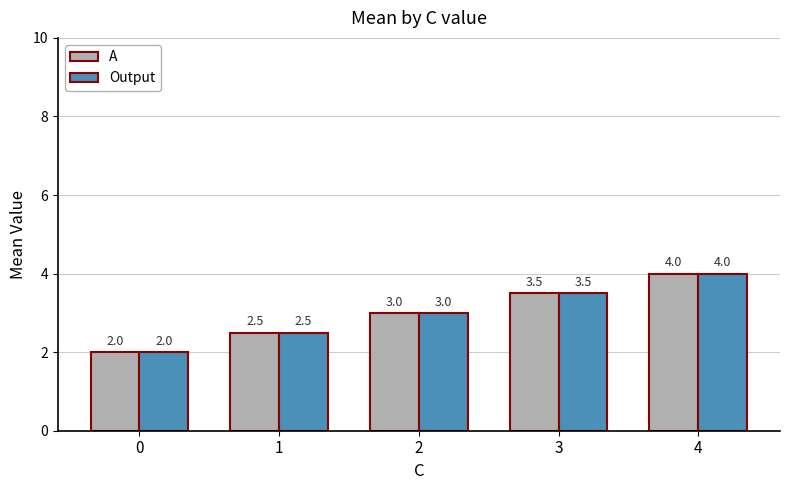

How many series are shown in this chart?

2